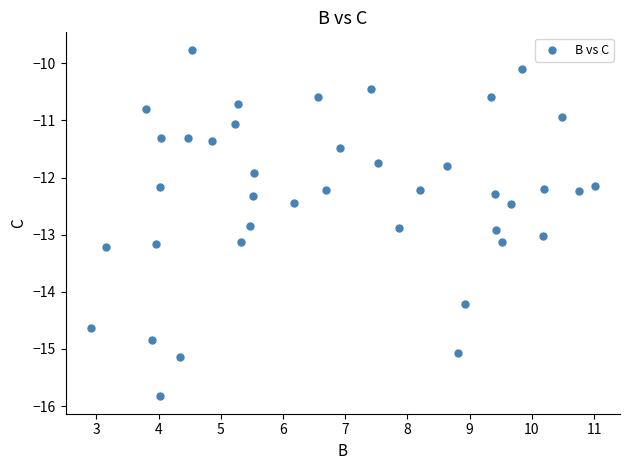

What is the range of X values (max minus min)?

8.1